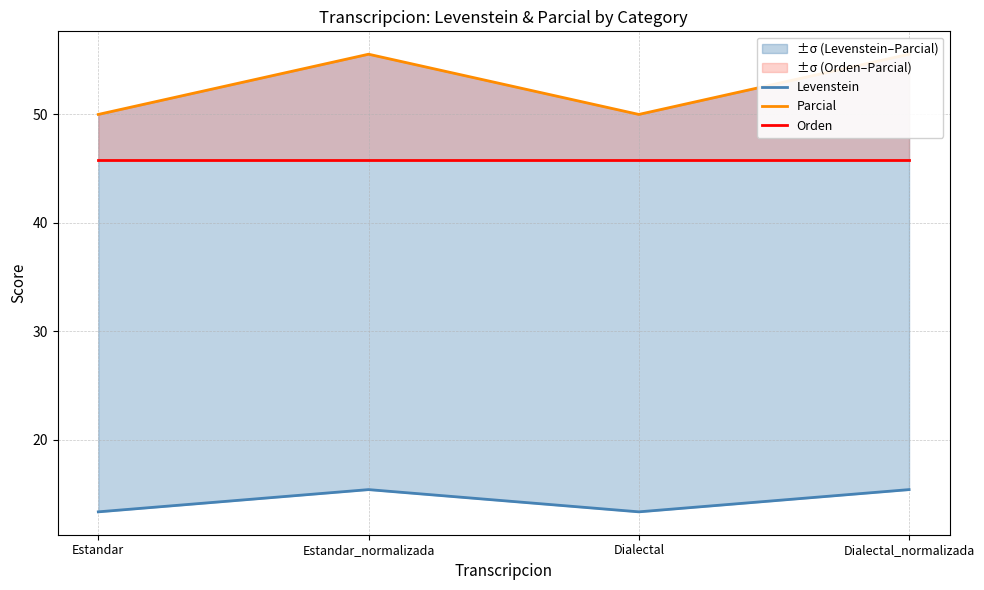

List the series in order of their overall mean, highest first.

Parcial, Orden, Levenstein